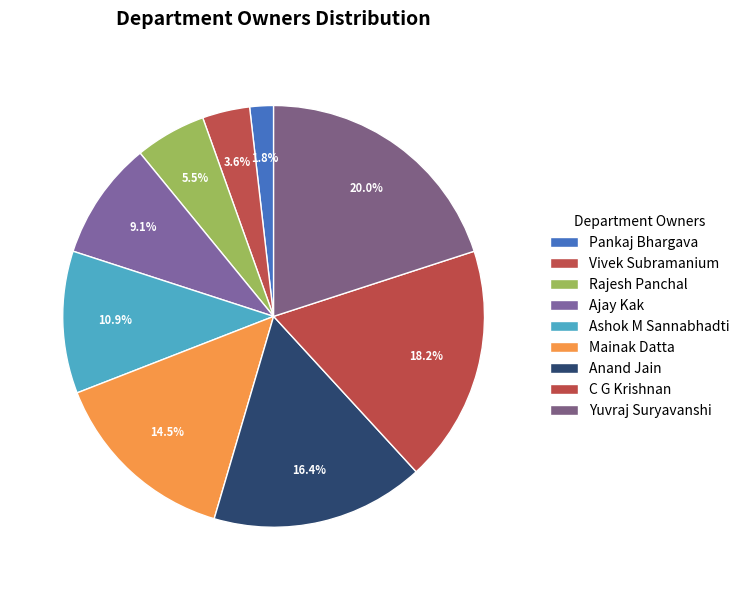

To the nearest percent, what is the difference between the largest and smallest slice percentages?

18%